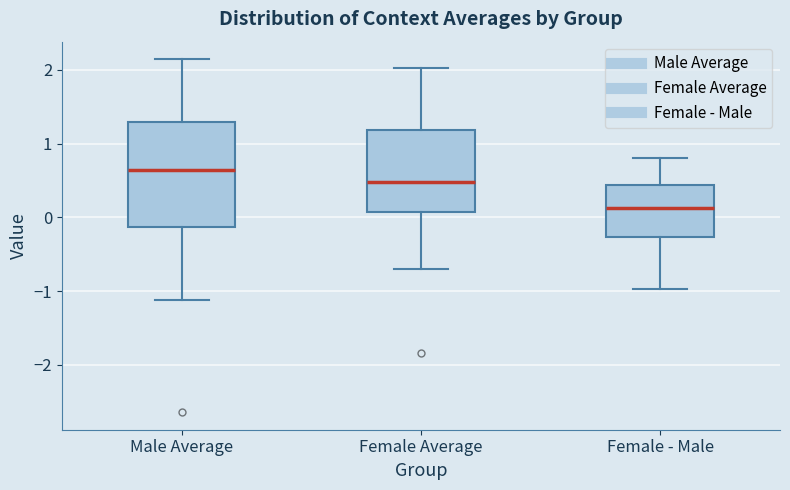

Where does the lower whisker of the box for Male Average end on the y-axis? The values are not printed on the chart, so give them approximately, as read against the axis.

-1.1